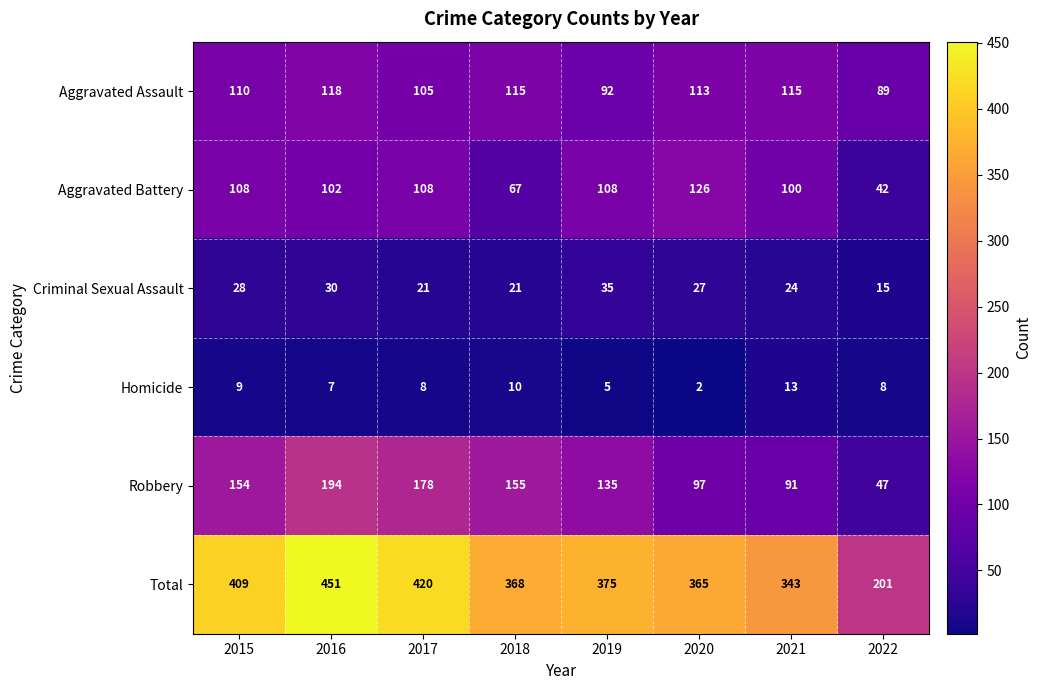

Which series has the largest range (max minus min)?

Total